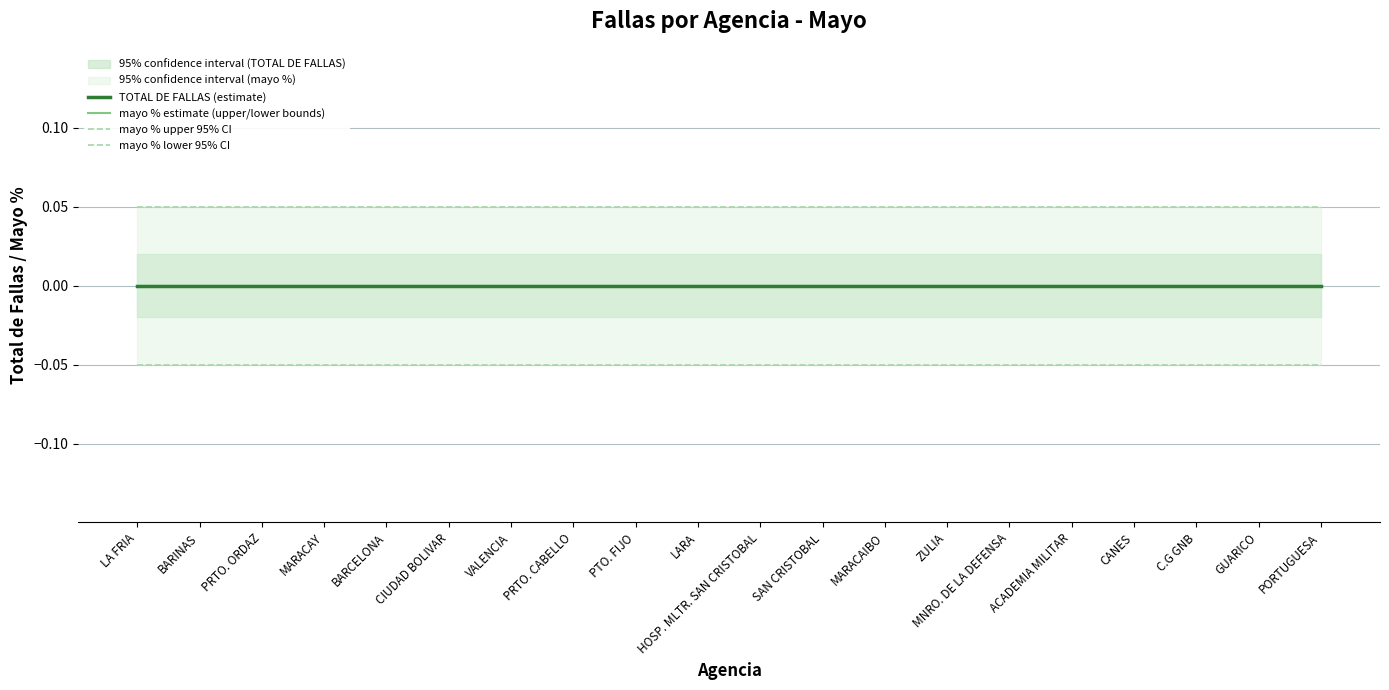

What position from the right is GUARICO?

2